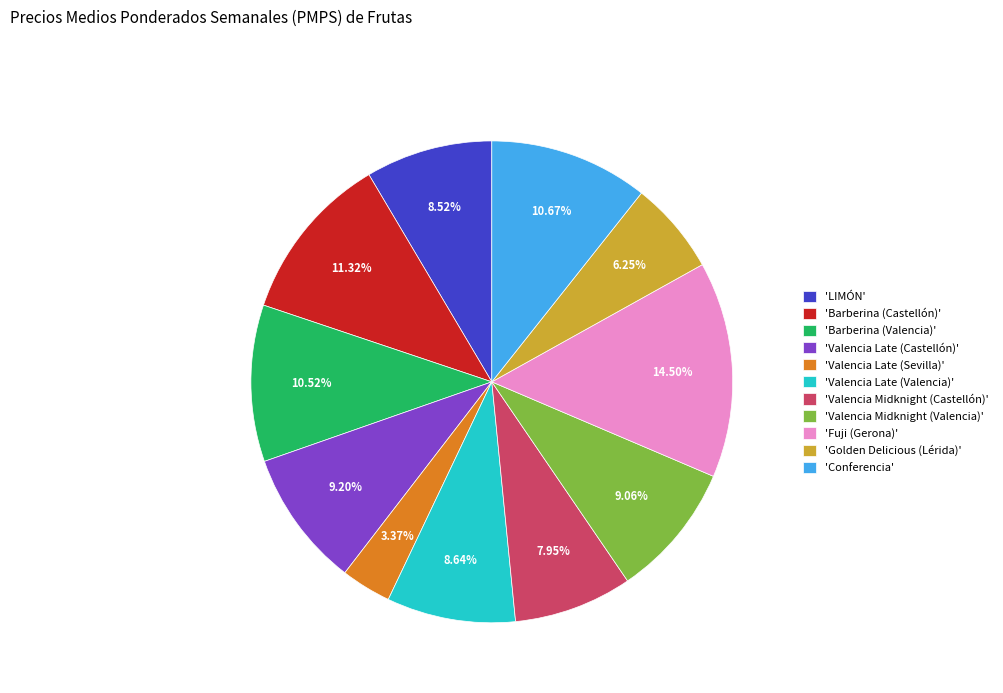

What is the ratio of the value at 'Valencia Midknight (Valencia)' to the value at 'LIMÓN'?

1.1